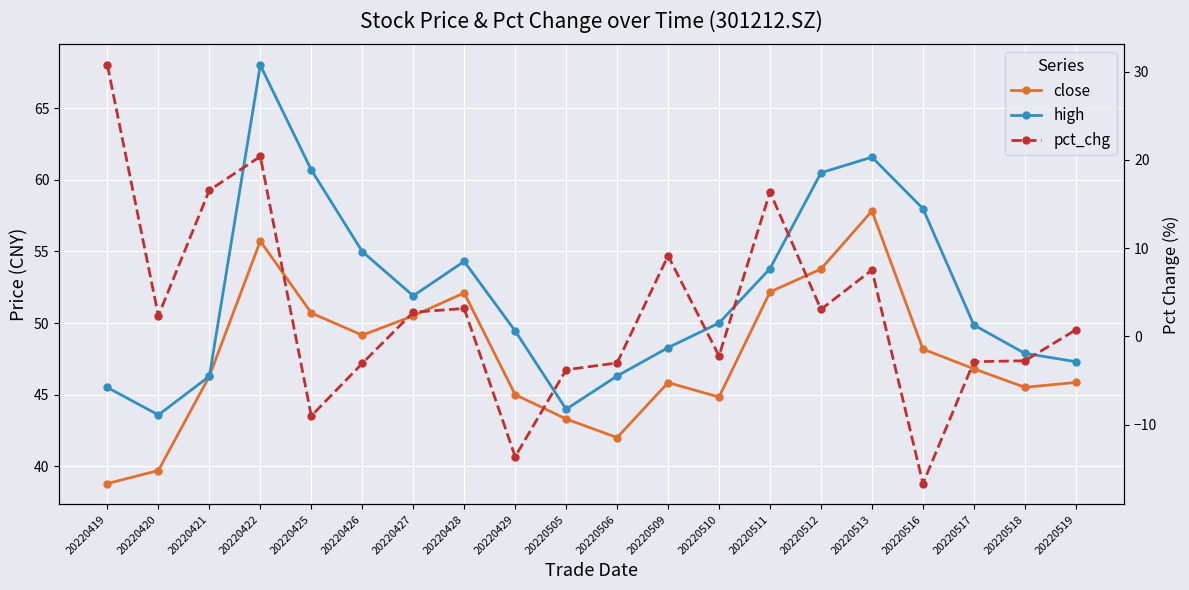

Does the chart display data point markers on the line(s)?

Yes